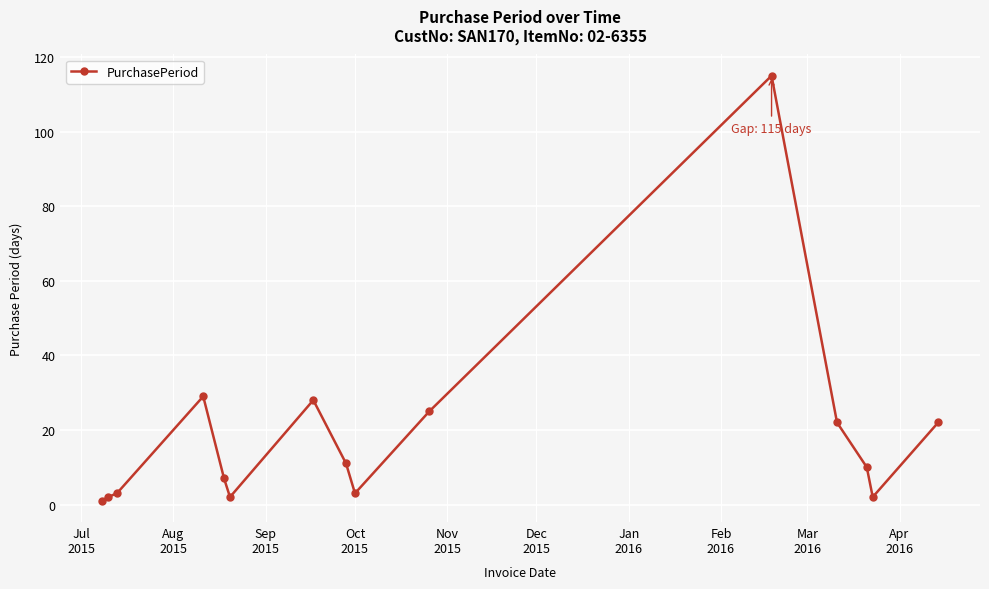

What is the sum of all values?

282